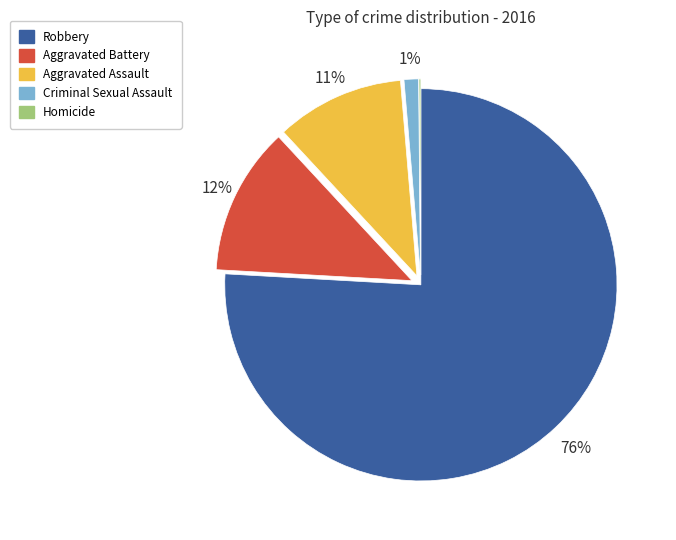

Is the sum of Aggravated Assault and Criminal Sexual Assault greater than half?

No